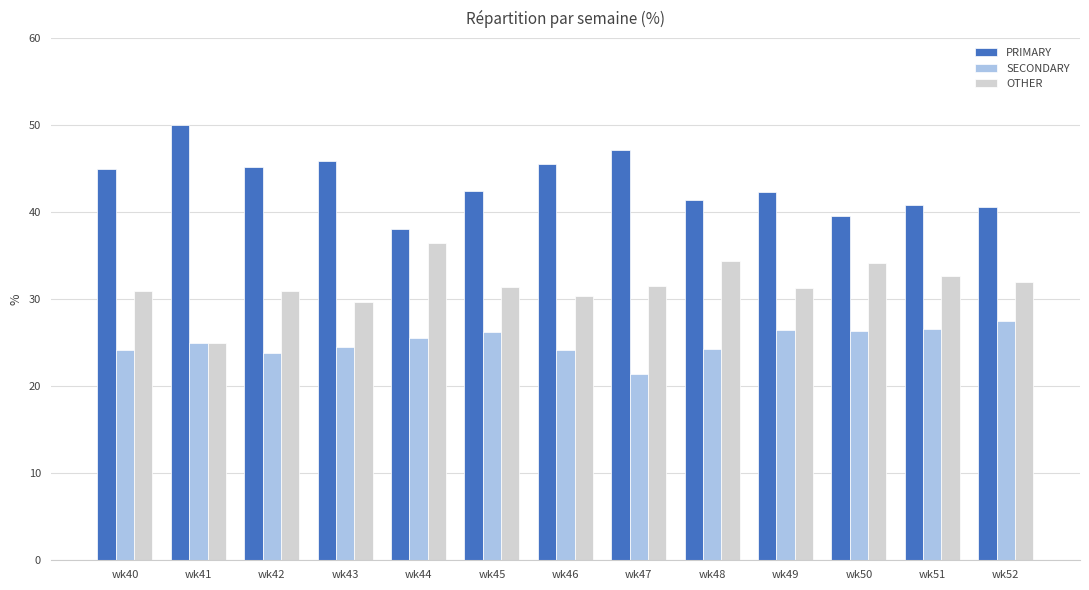

List the series in order of their peak value, lowest first.

SECONDARY, OTHER, PRIMARY